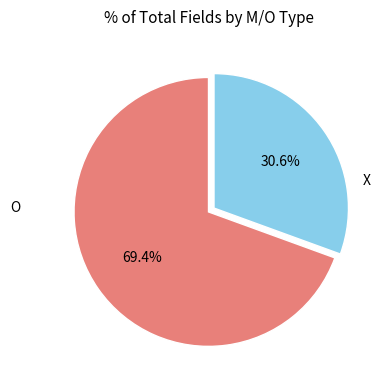

Does any single category account for the majority?

Yes